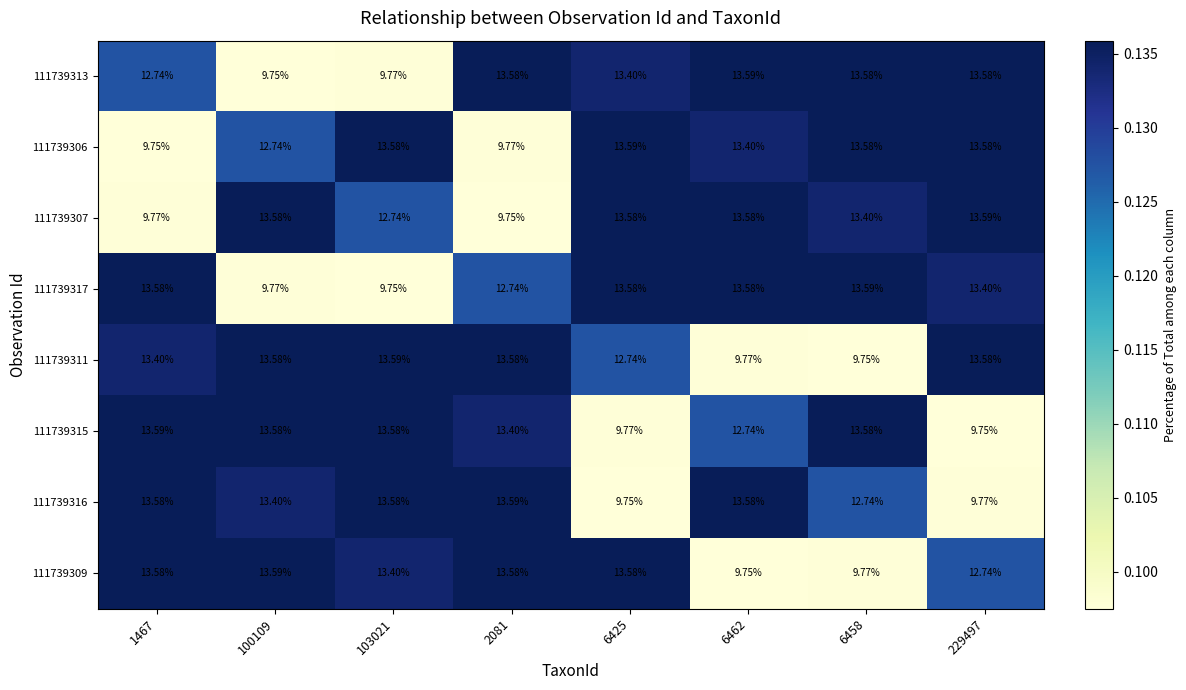

Is the value of 111739311 at 2081 greater than the value of 111739313 at 6462?

No